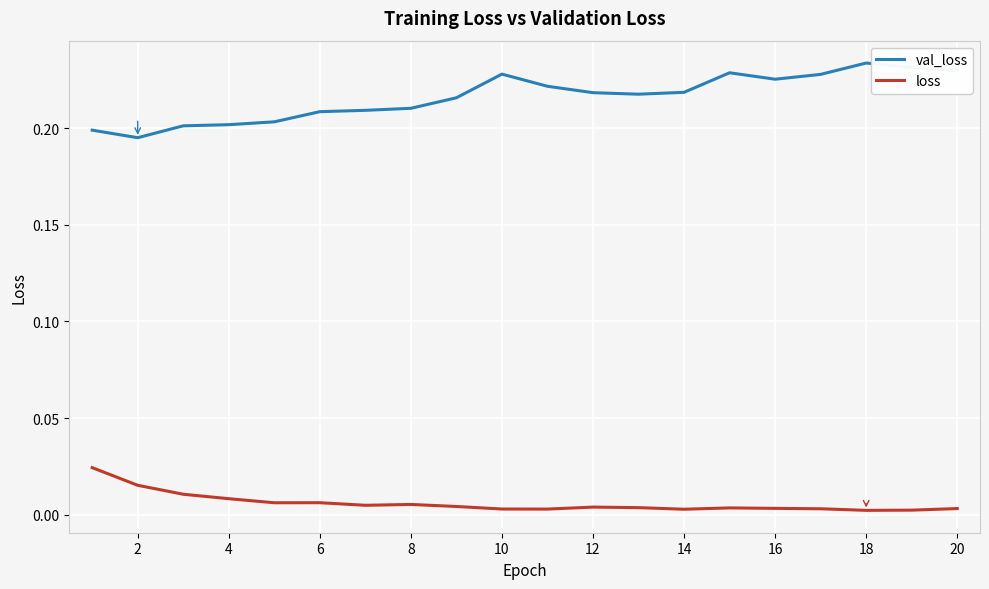

How many val_loss values are between 0 and 1?

20